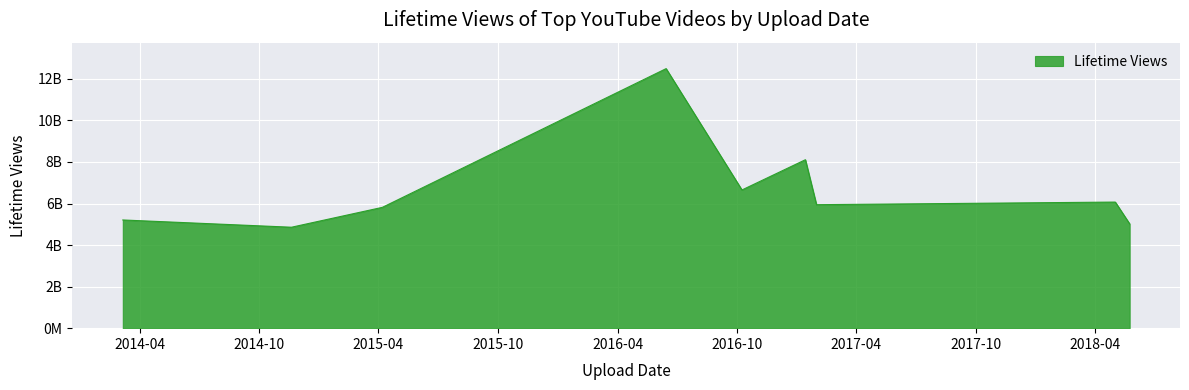

What is the smallest value displayed?

4859631966